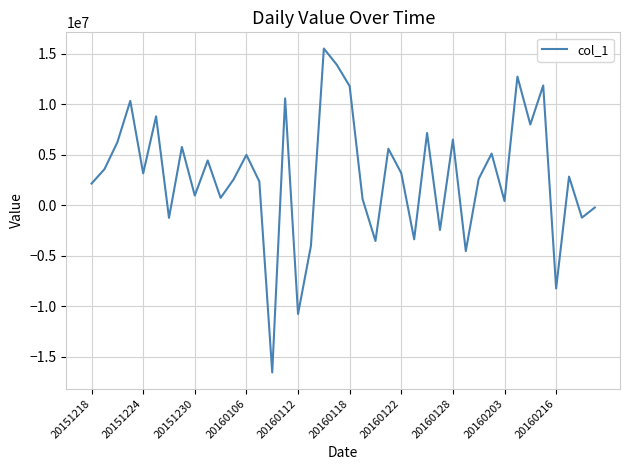

What is the greatest value displayed?

15521690.0